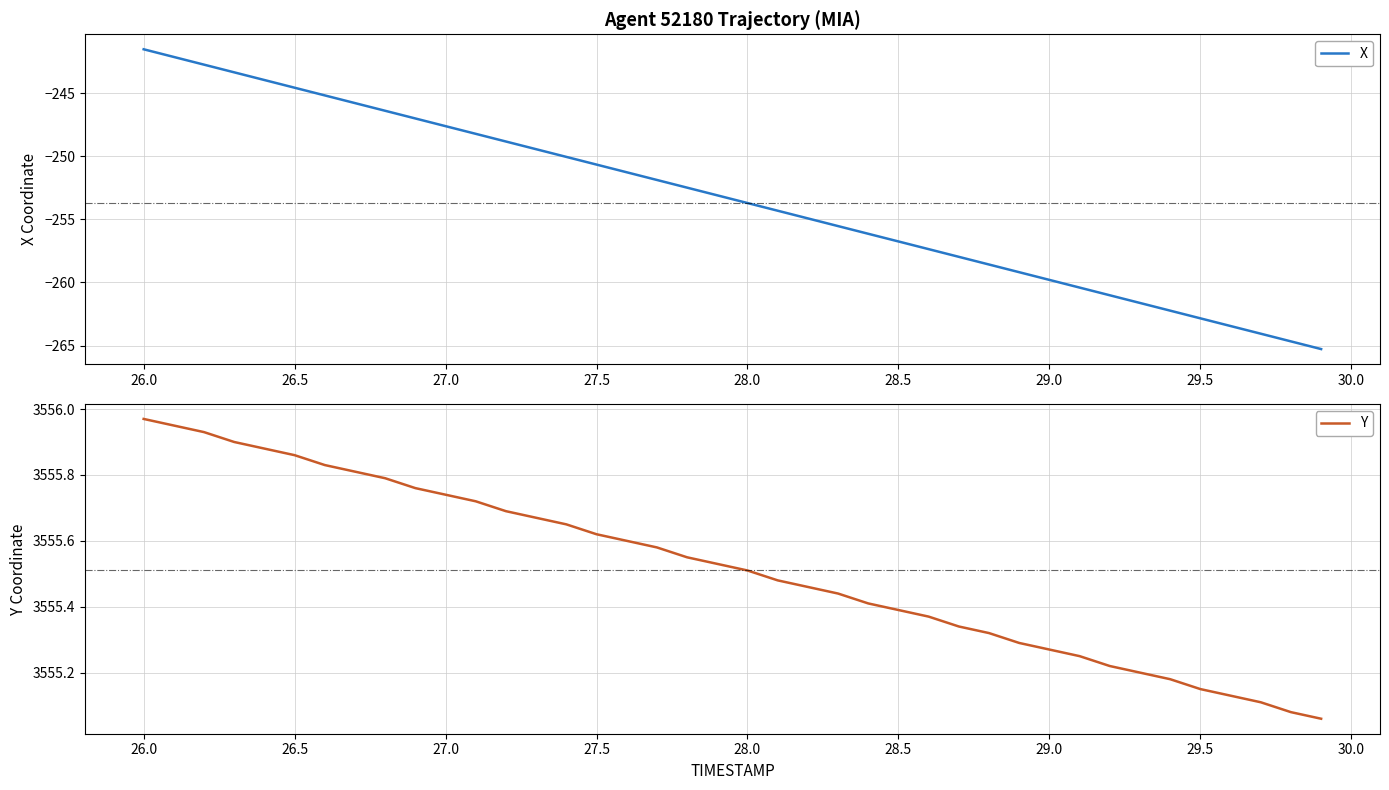

True or false: Y and X intersect in this chart.

False